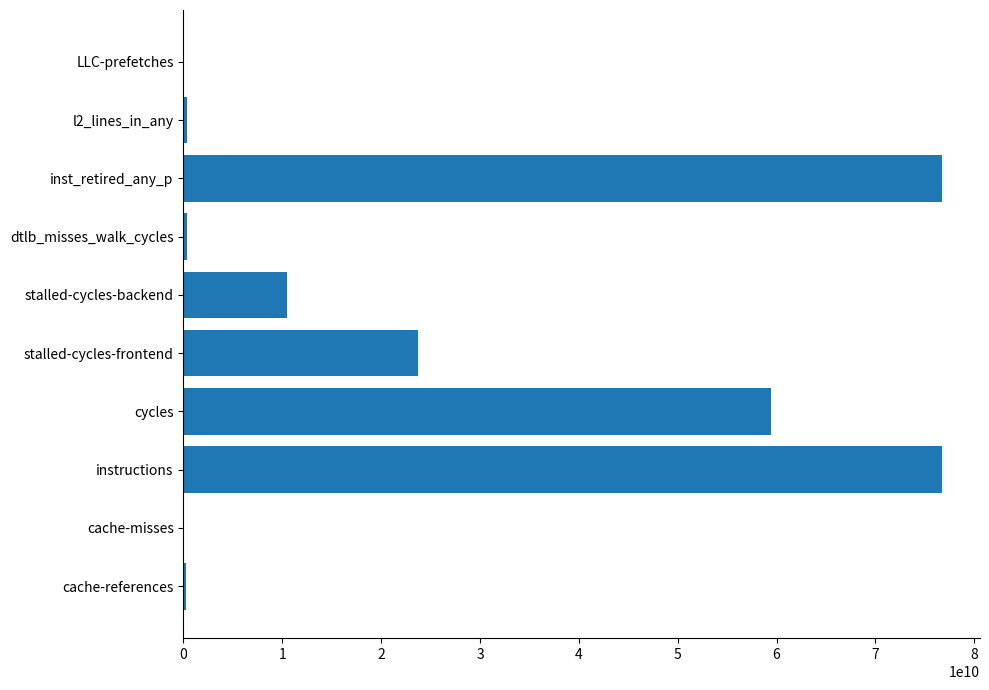

What is the sum of all values?

248229441343